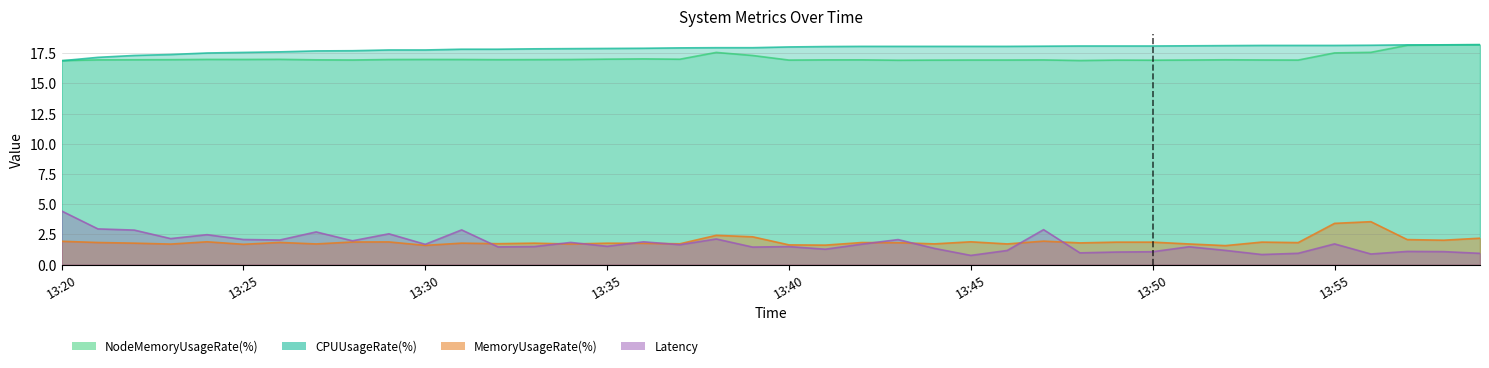

The value of MemoryUsageRate(%) at 13:32 is 0.9. True or false?

False